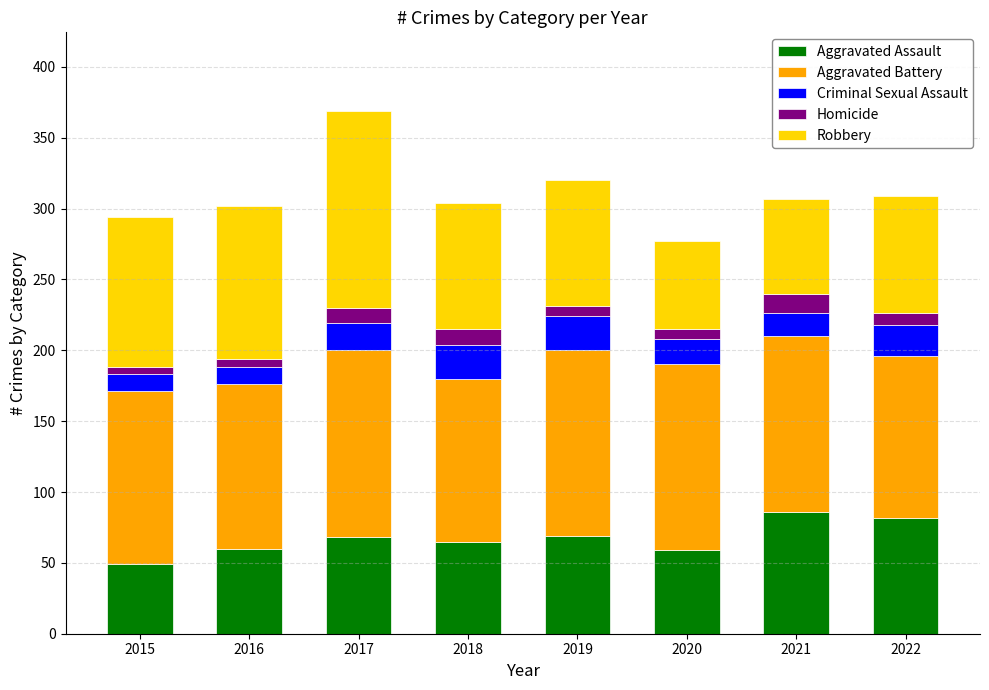

Is it true that Aggravated Assault equals 116 at 2017?

False